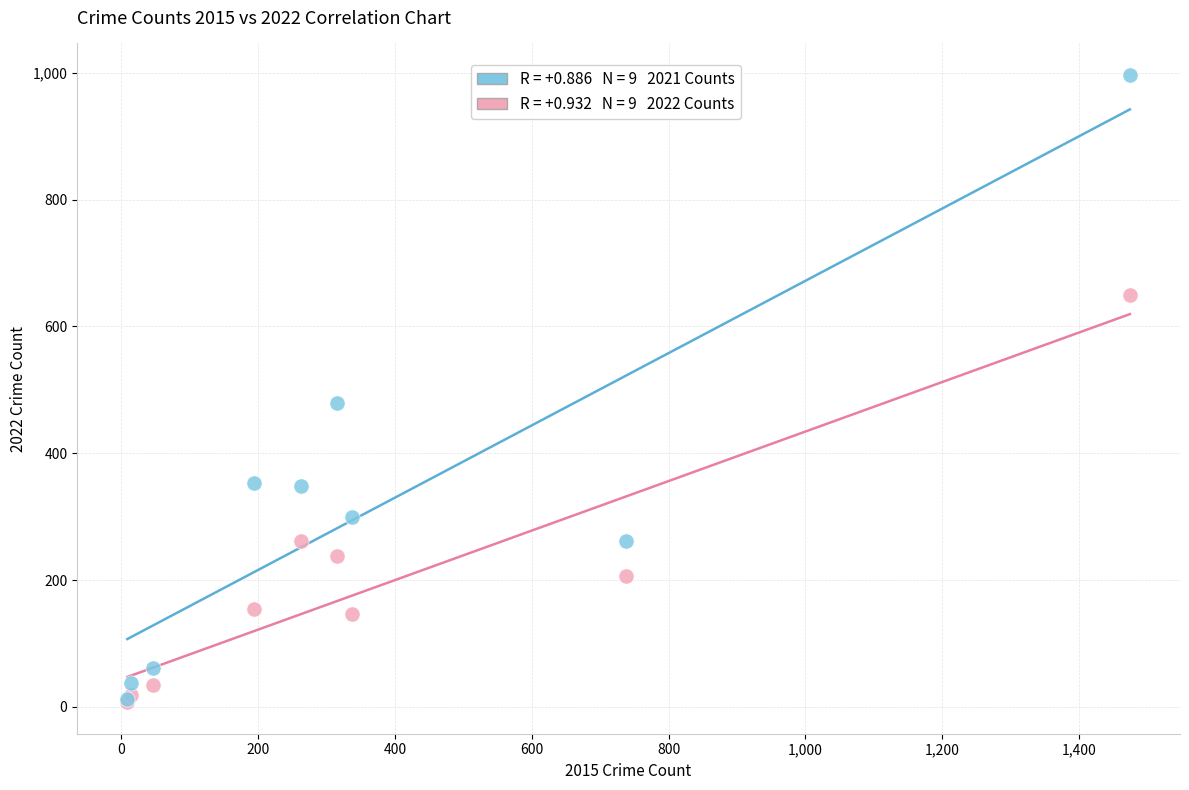

Across all series, what Y value is closest to 502?

479